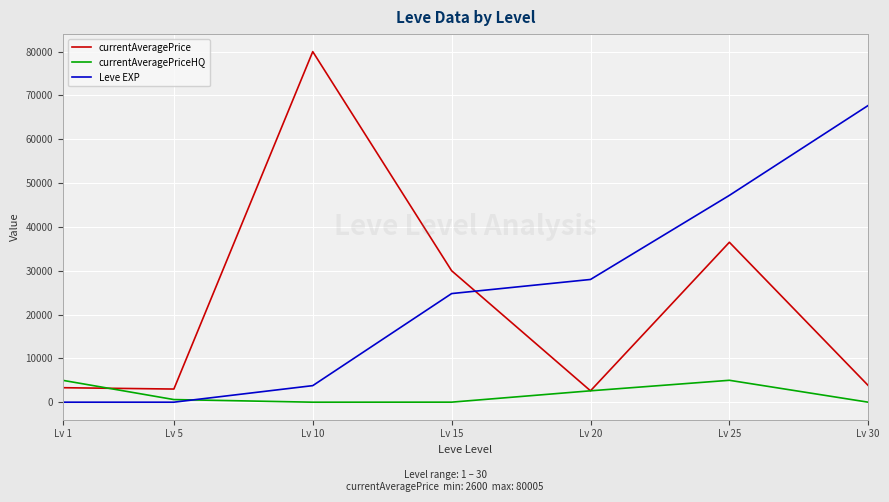

Is the value of currentAveragePriceHQ at Lv 30 greater than the value of Leve EXP at Lv 15?

No